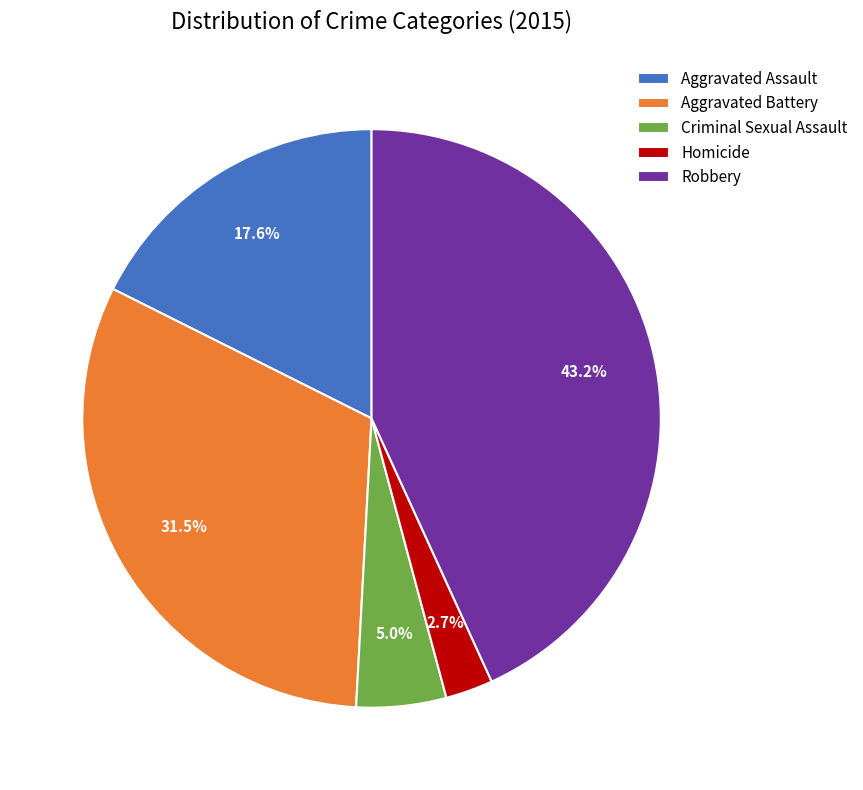

What percentage is the Criminal Sexual Assault slice, to the nearest percent?

5%